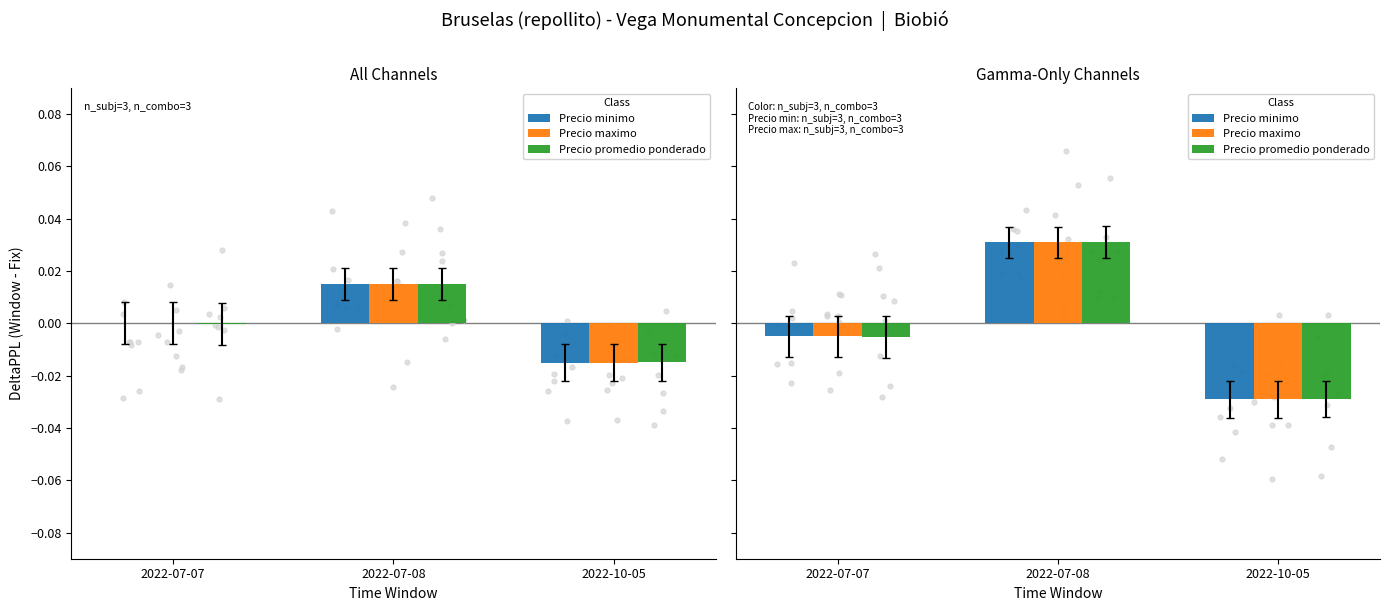

Which series contains the lowest Y value?

Precio minimo